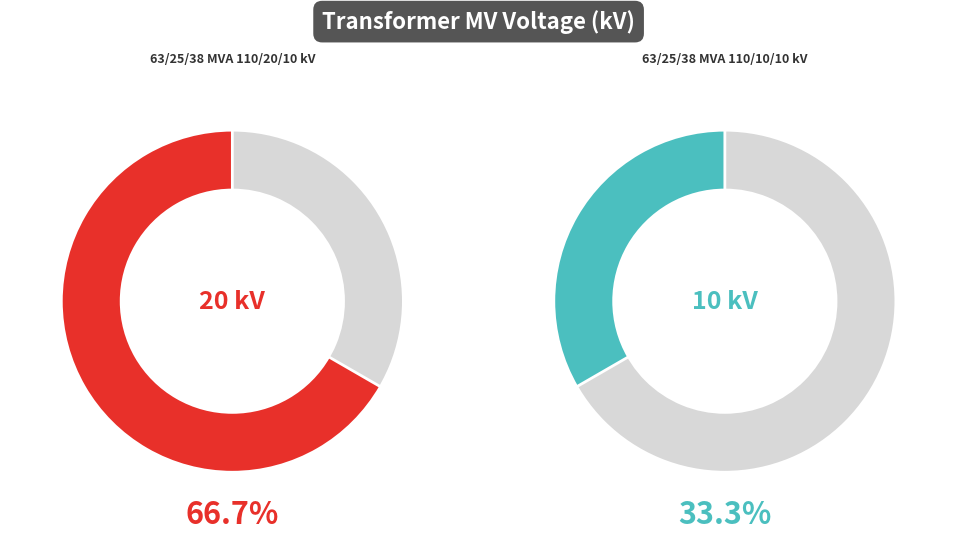

The 63/25/38 MVA 110/20/10 kV slice represents 67% of the pie. True or false?

True